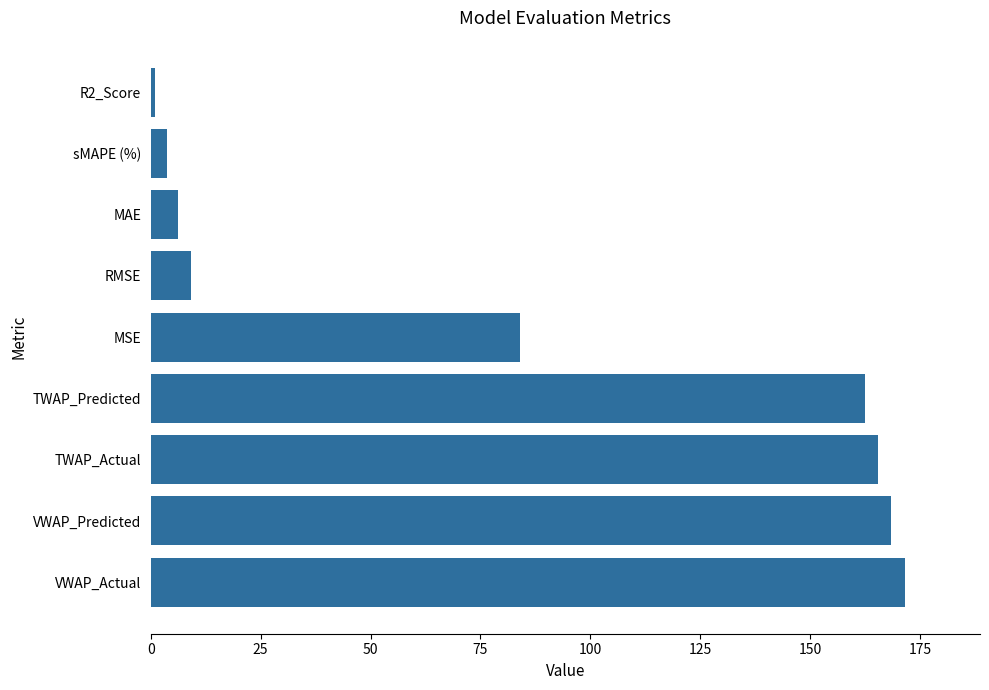

At which label is the value closest to 86?

MSE